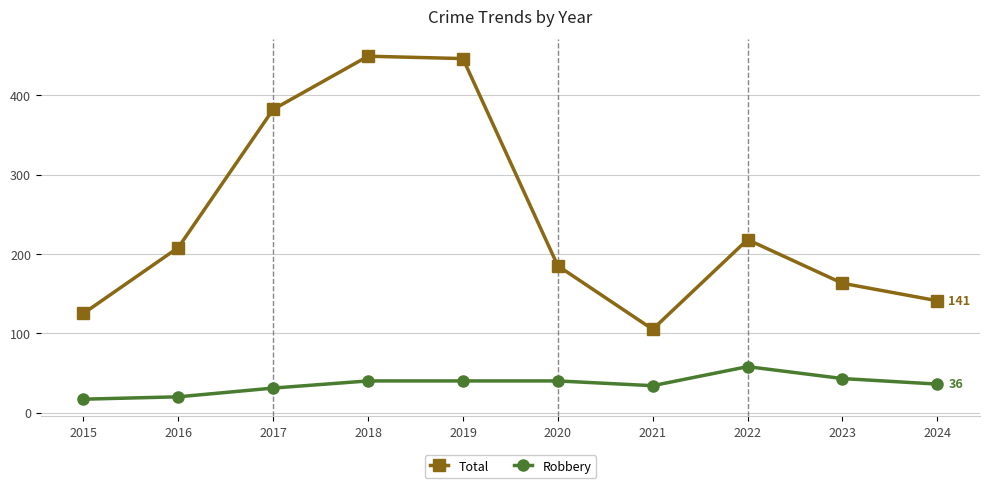

What is the total value across all series at 2023?

206